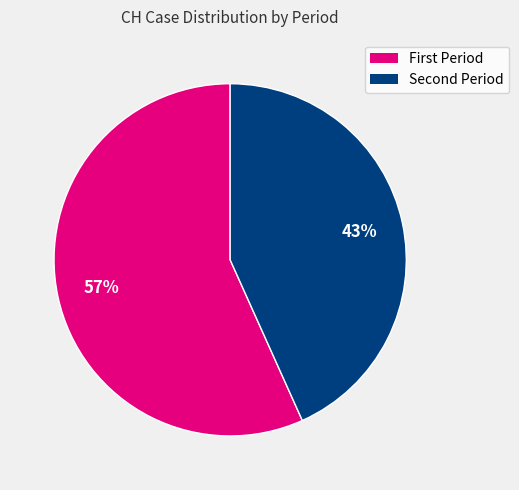

Is there any slice that represents more than half of the pie?

Yes